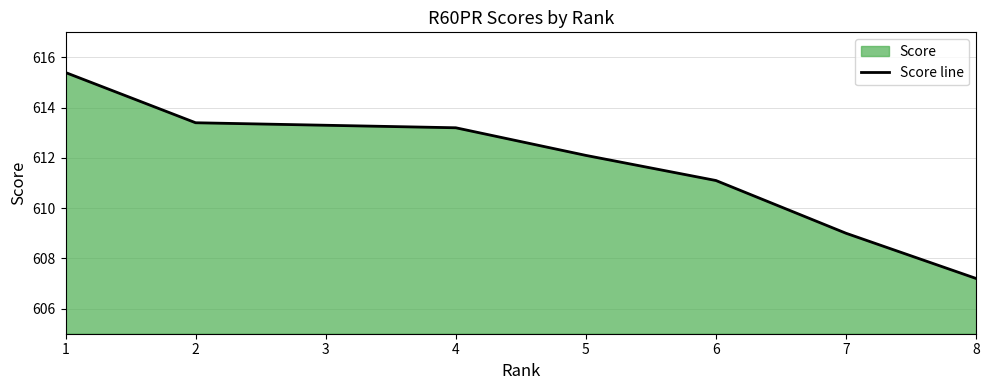

Rank the categories by value from lowest to highest.

8, 7, 6, 5, 4, 3, 2, 1